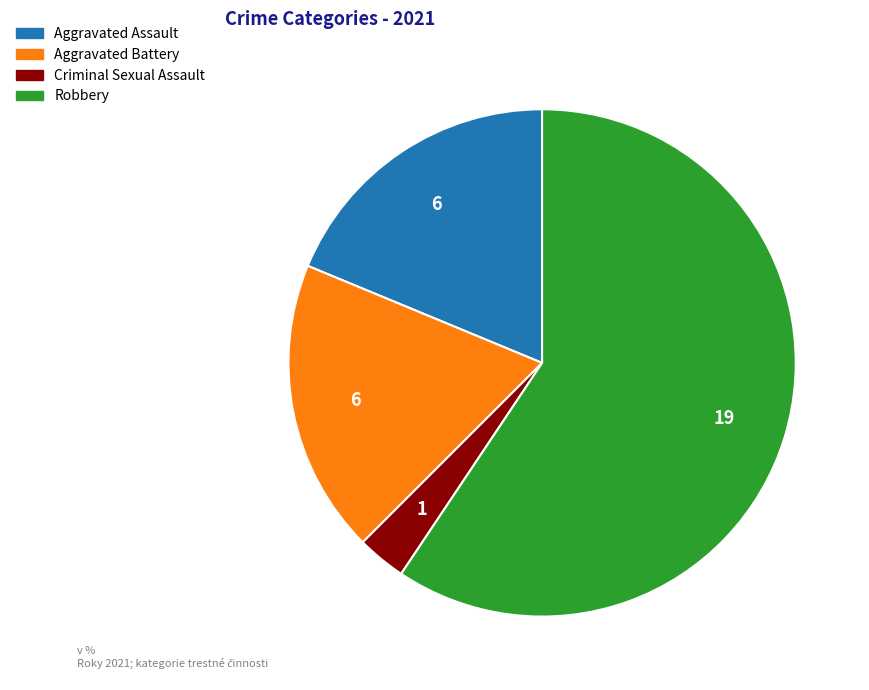

Is it true that Robbery is 59% of the pie?

True